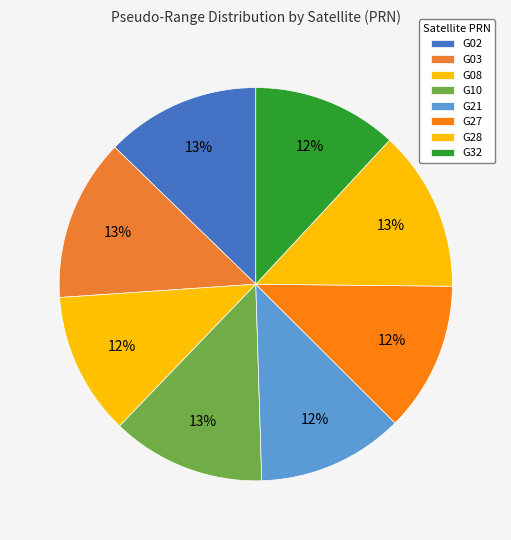

Is it true that G27 is 12% of the pie?

True